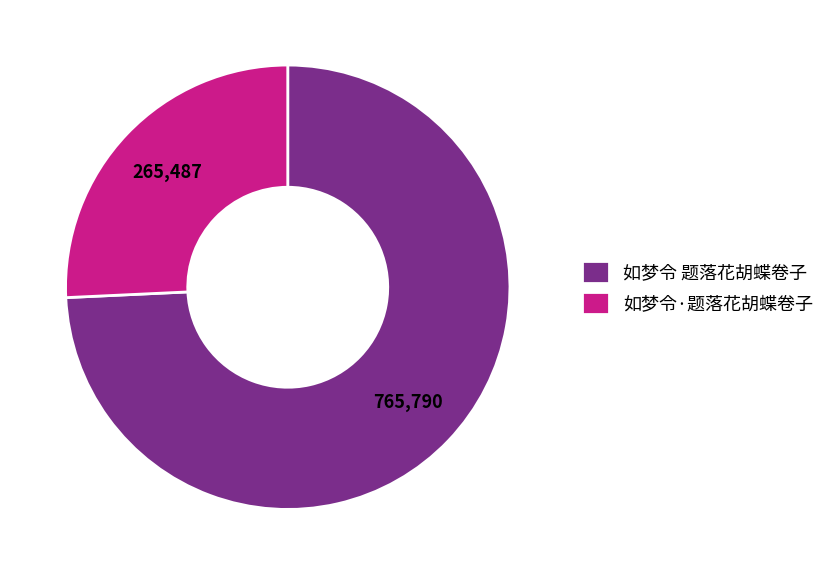

Count the number of slices in the pie.

2